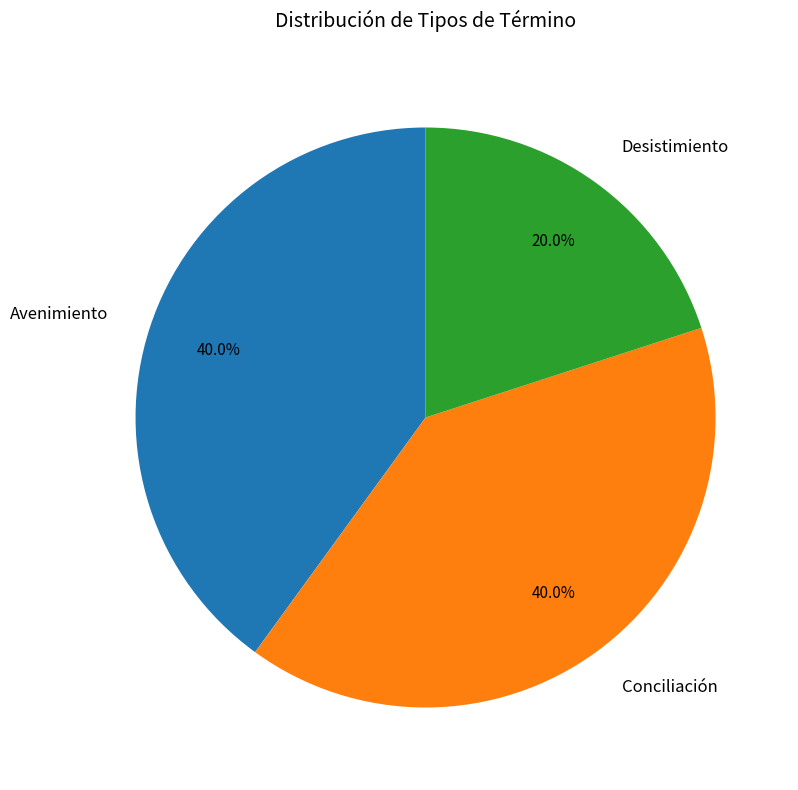

How many segments does this pie chart have?

3